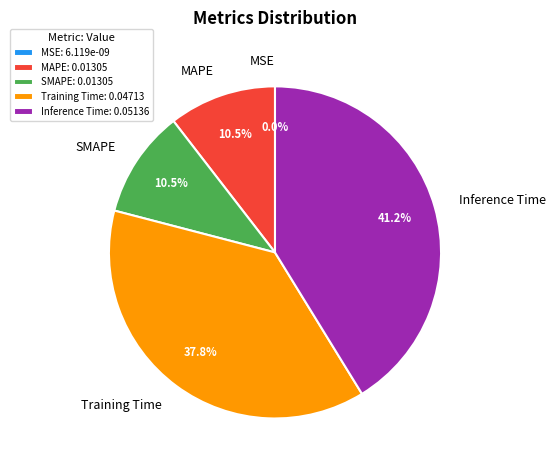

What percentage is NOT represented by SMAPE?

89.5%